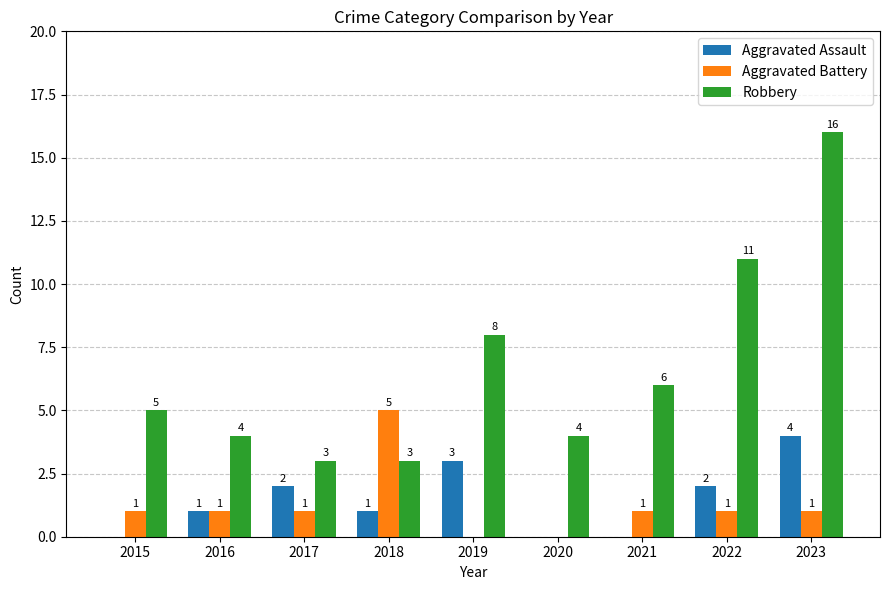

Reading right to left, what are all the values shown in this chart?

Aggravated Assault: 2023=4	2022=2	2021=0	2020=0	2019=3	2018=1	2017=2	2016=1	2015=0
Aggravated Battery: 2023=1	2022=1	2021=1	2020=0	2019=0	2018=5	2017=1	2016=1	2015=1
Robbery: 2023=16	2022=11	2021=6	2020=4	2019=8	2018=3	2017=3	2016=4	2015=5